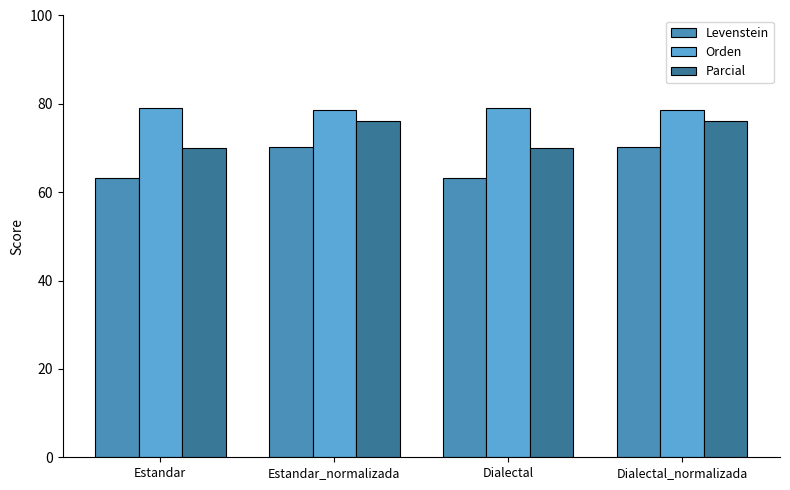

Is it true that Parcial equals 76.2 at Dialectal_normalizada?

True